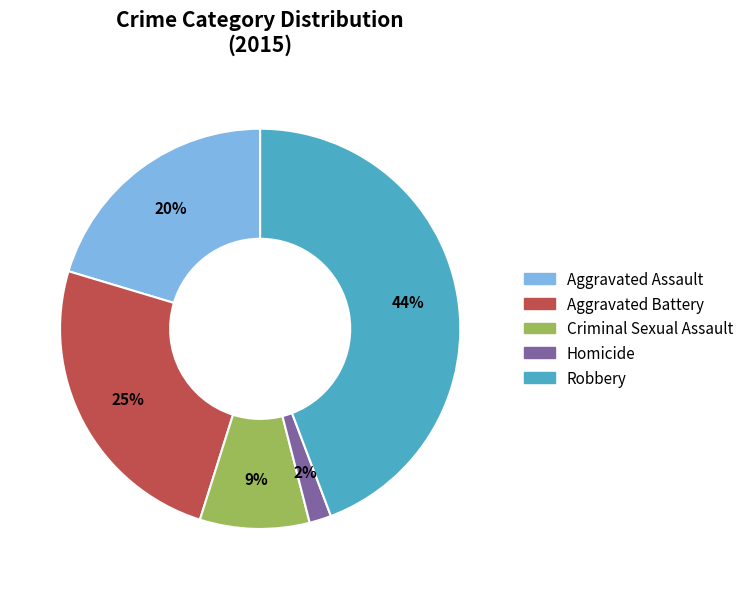

Rank the categories by value from highest to lowest.

Robbery, Aggravated Battery, Aggravated Assault, Criminal Sexual Assault, Homicide